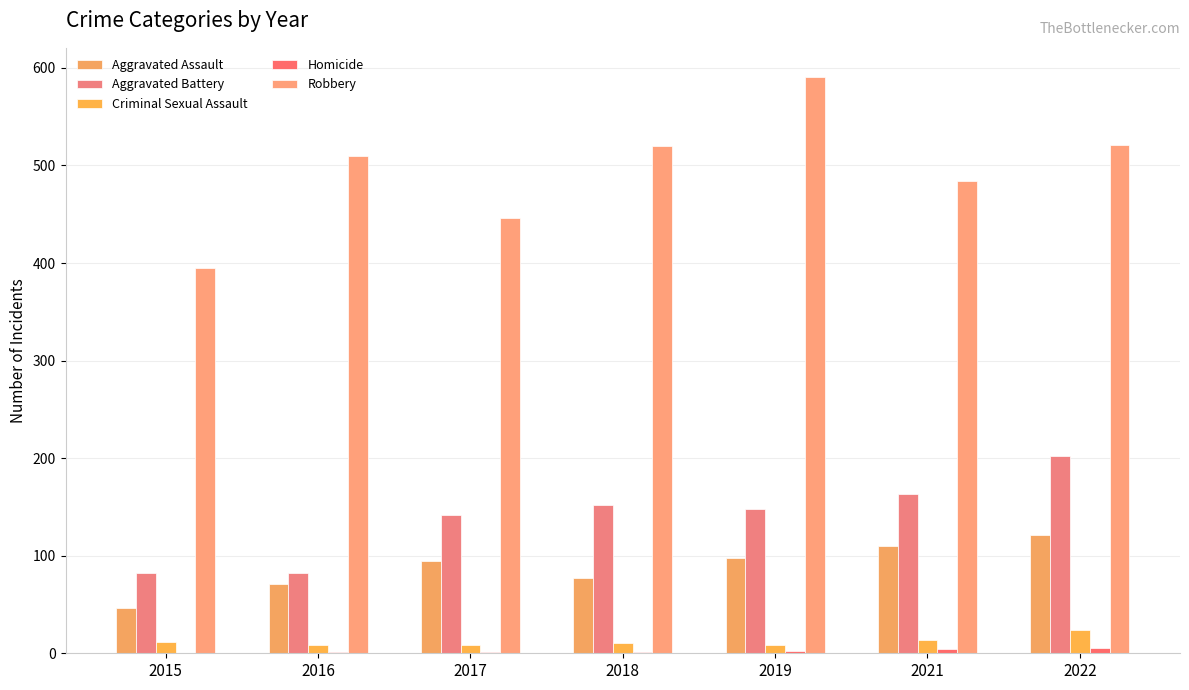

Are the bars grouped side by side (vs. stacked)?

Yes